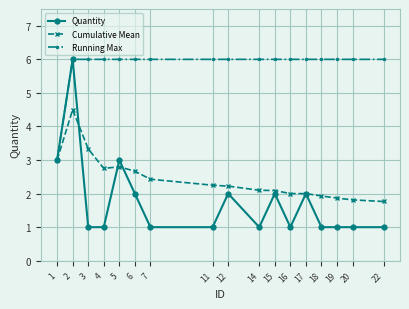

Rank the series by their average value, from highest to lowest.

Running Max, Cumulative Mean, Quantity